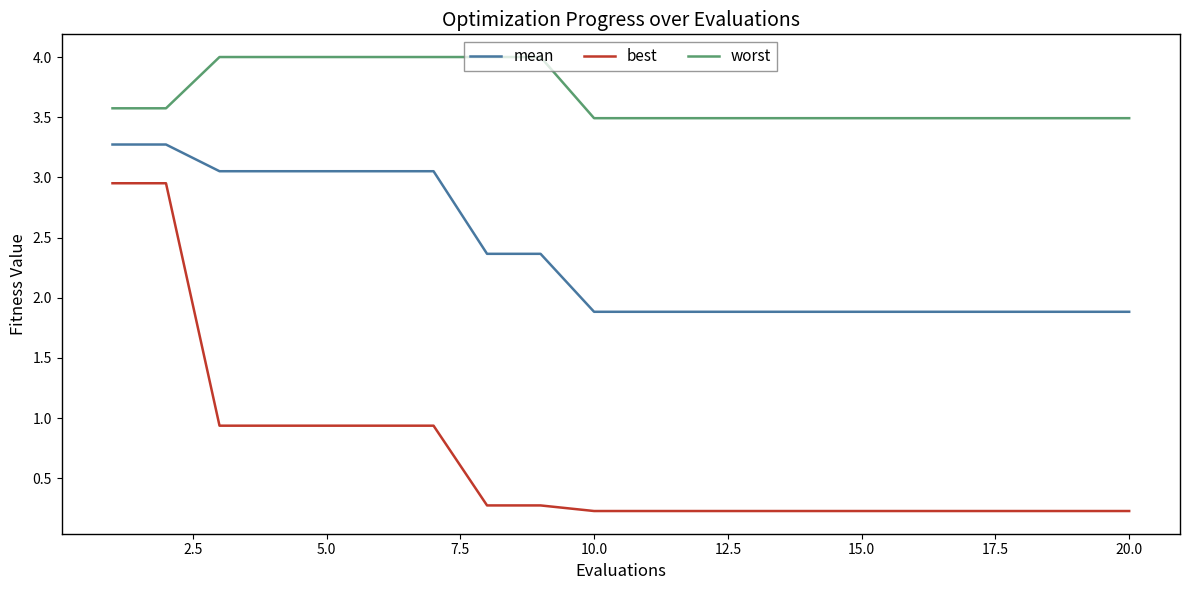

True or false: worst and mean intersect in this chart.

False